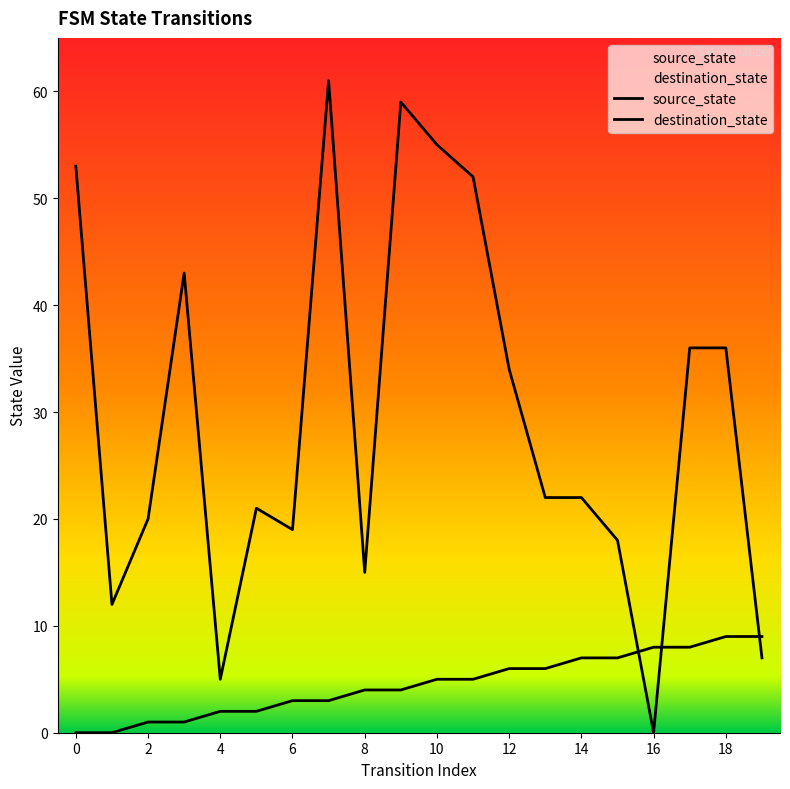

Rank the series by their maximum value, from highest to lowest.

destination_state, source_state